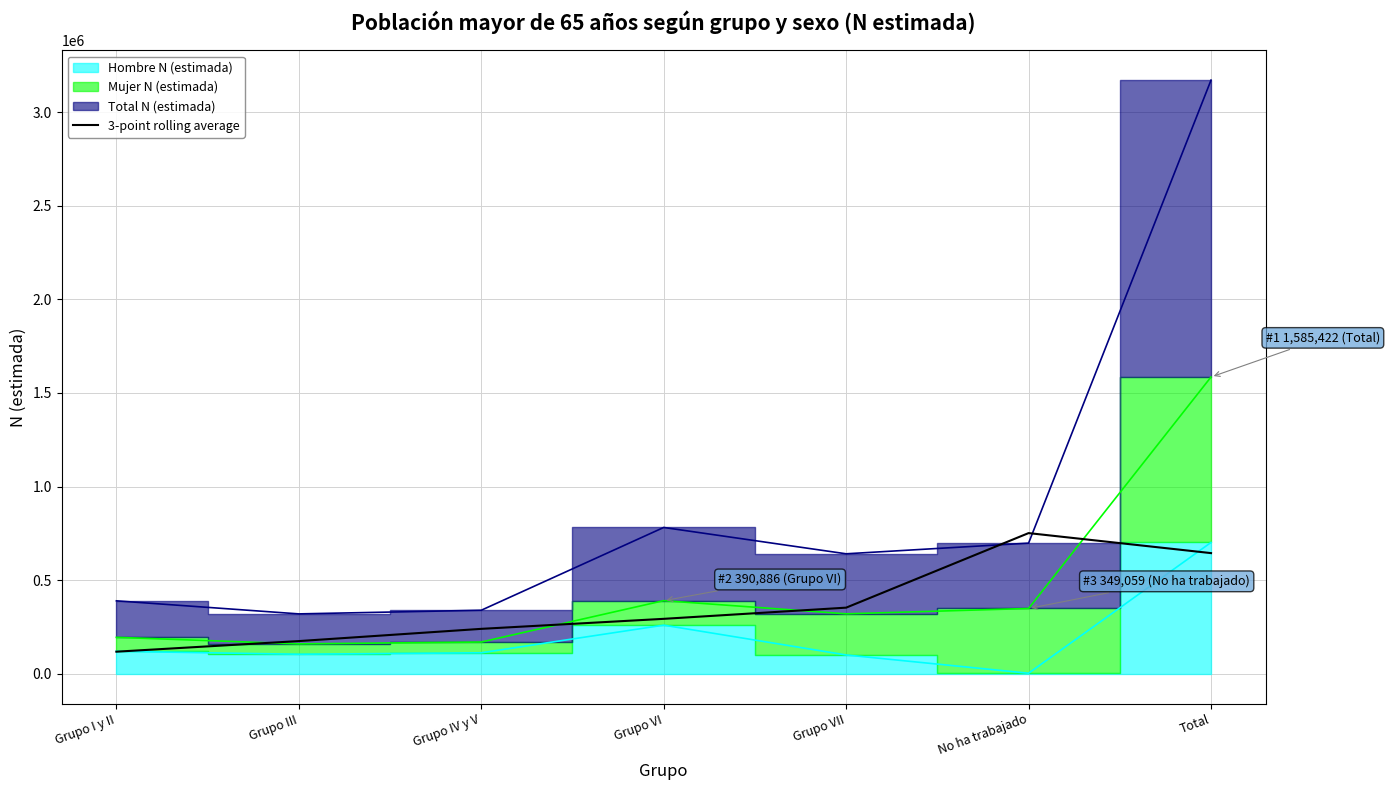

Where does the data first go above 293768?

Grupo VII